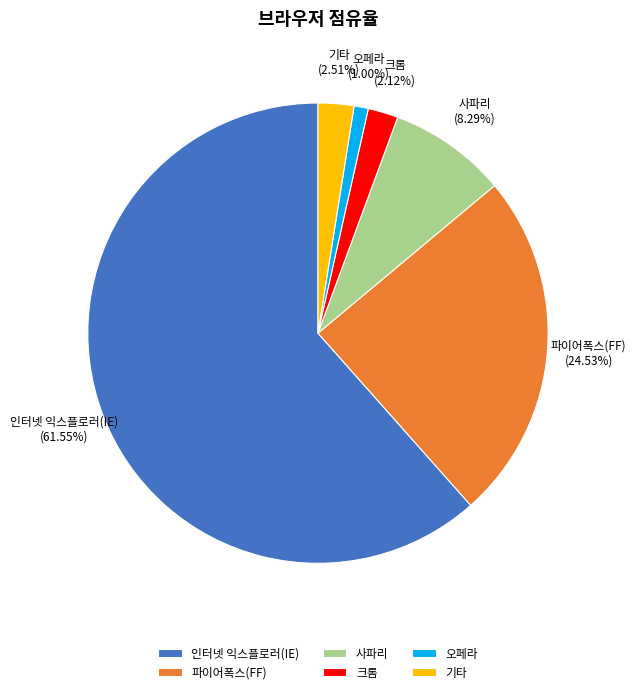

Which slice is the largest?

인터넷 익스플로러(IE)